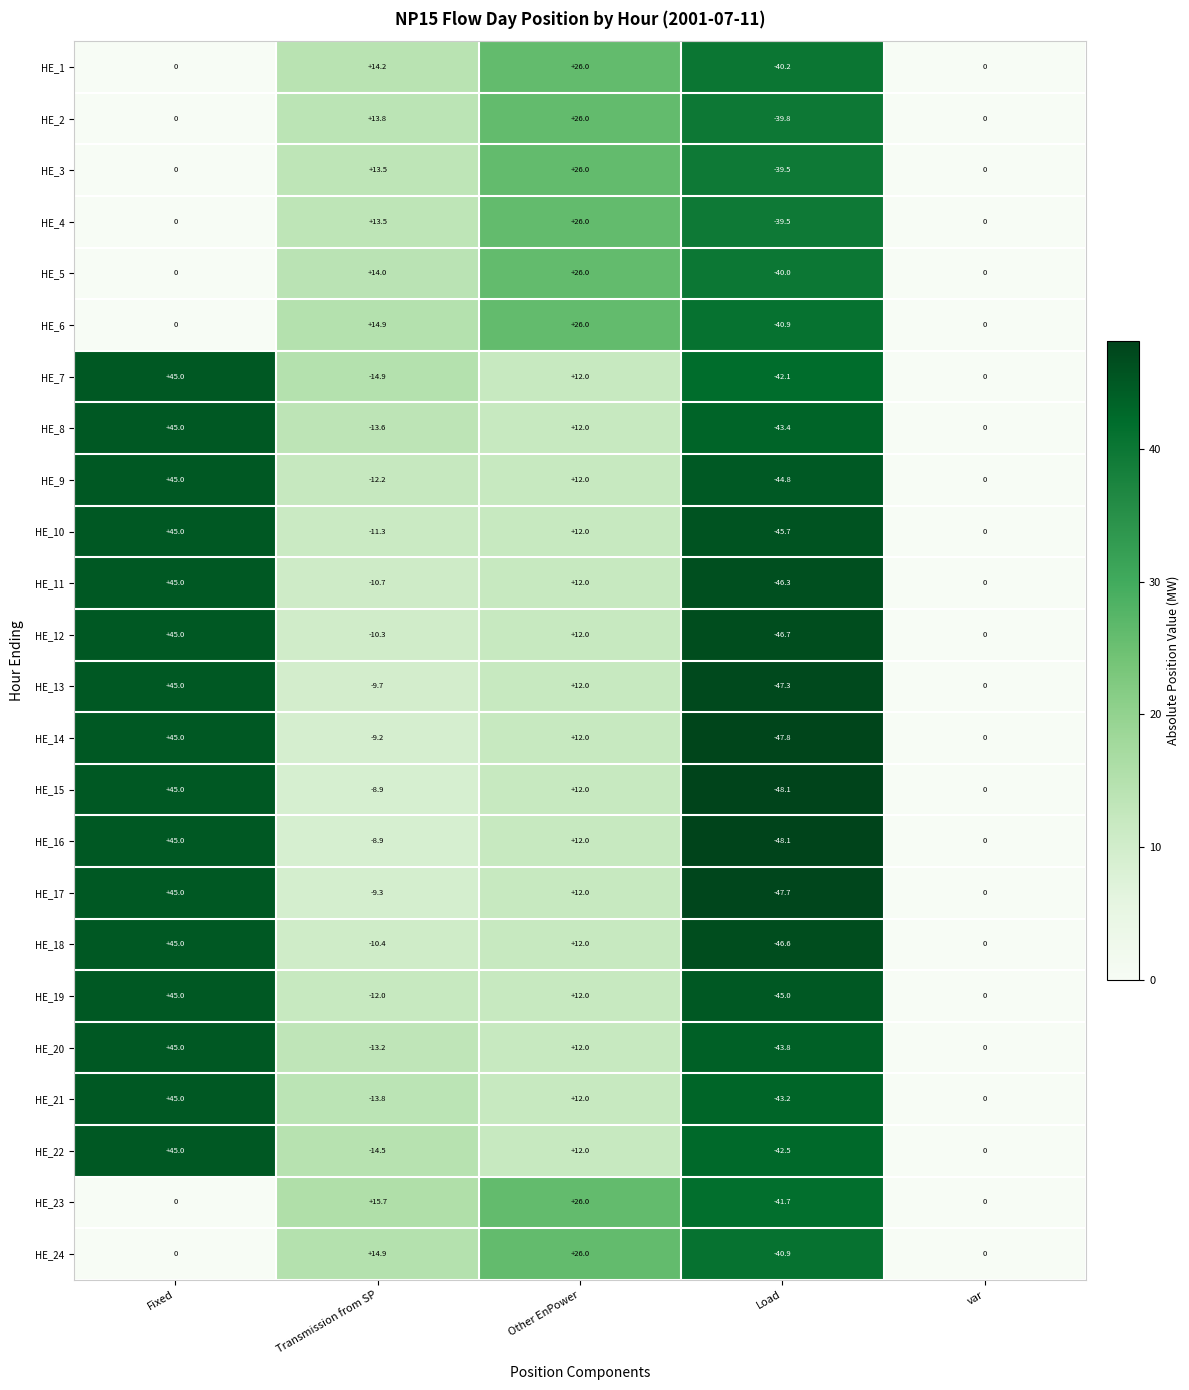

What is the difference between the highest and lowest values at Other EnPower?

14.0